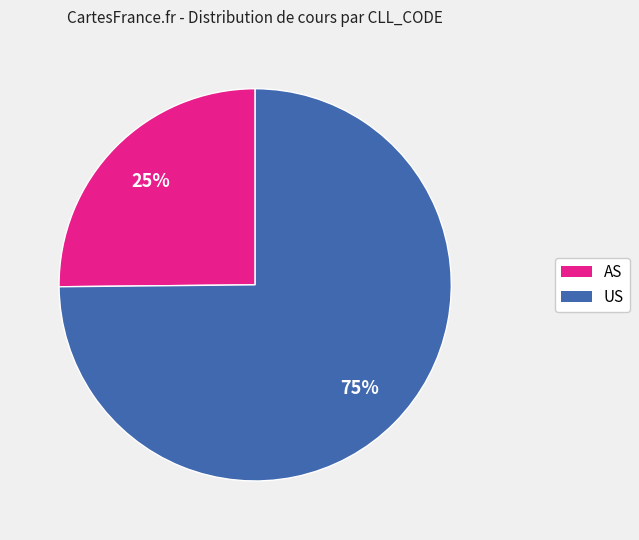

Is it true that US is 68% of the pie?

False